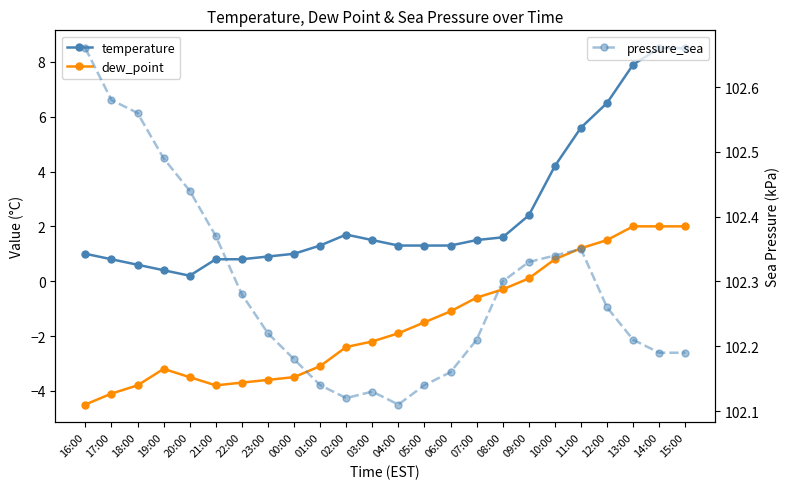

Which series has the largest total across all categories?

pressure_sea